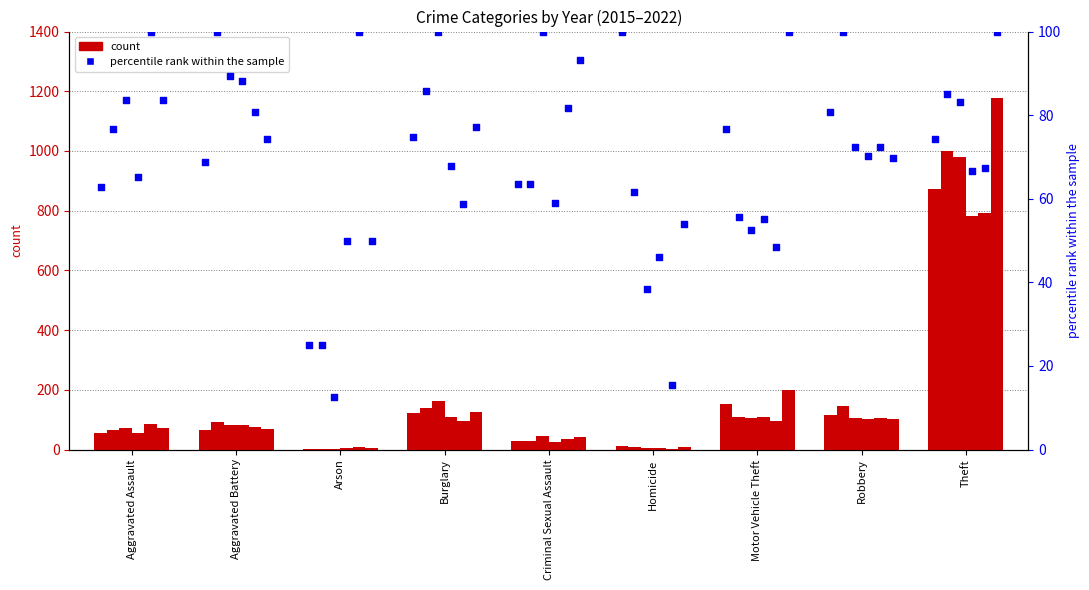

At which category is the sum across all series the highest?

Theft